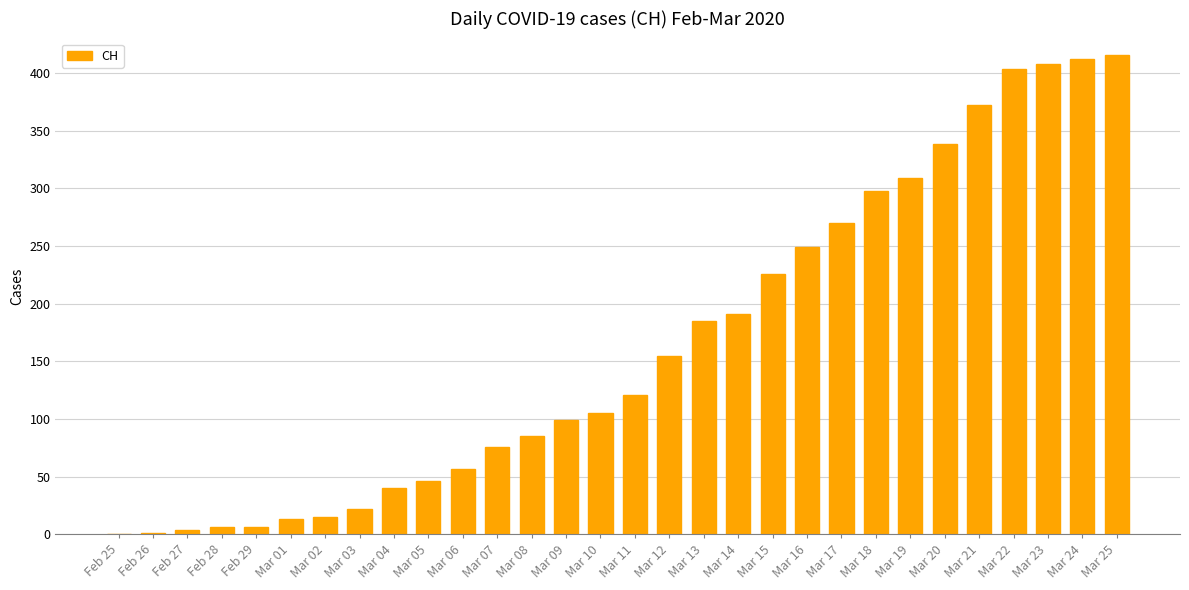

At which category does the chart reach its peak across all series?

Mar 25